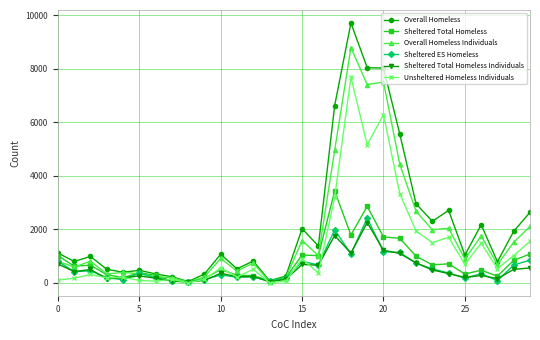

Which series has the largest range (max minus min)?

Overall Homeless